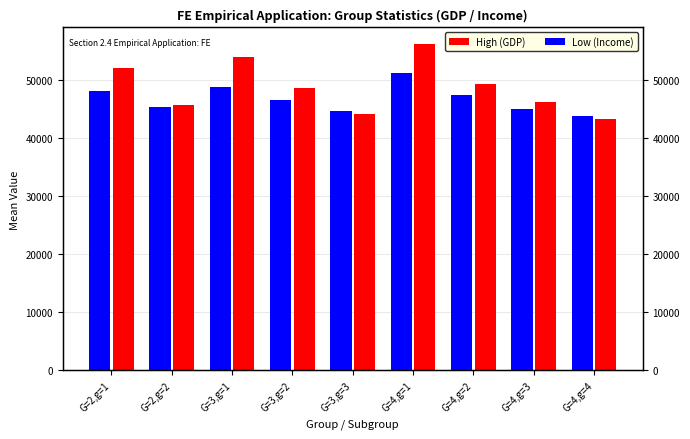

Rank the series by their average value, from lowest to highest.

Low (Income), High (GDP)